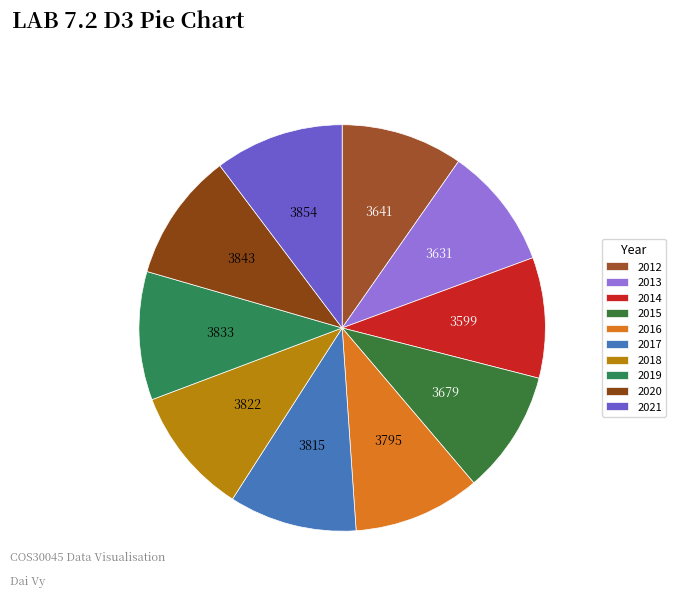

How many slices are in this pie chart?

10